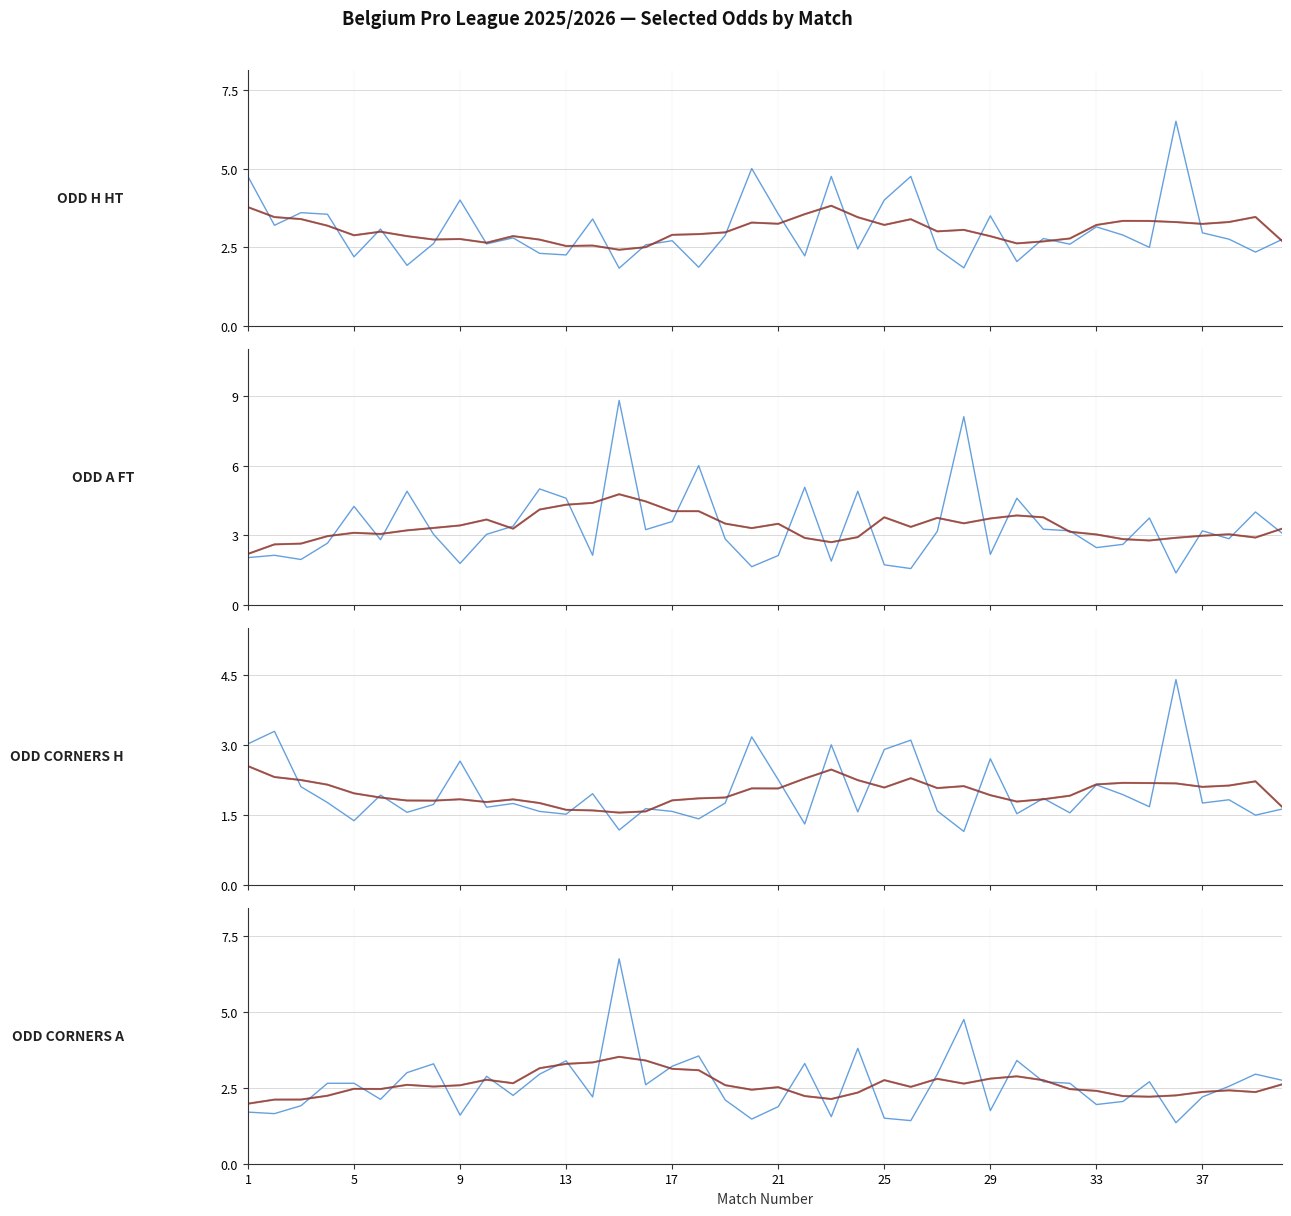

Which series has the widest spread of values?

Odd_A_FT